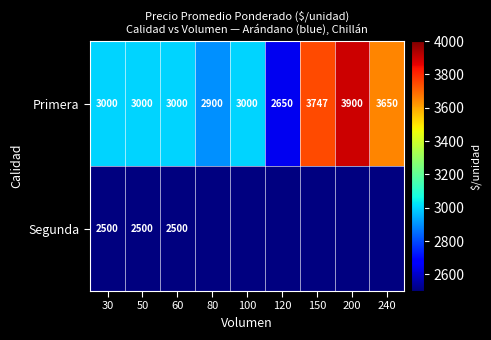

What is the difference between the Primera values at 80 and 150?

847